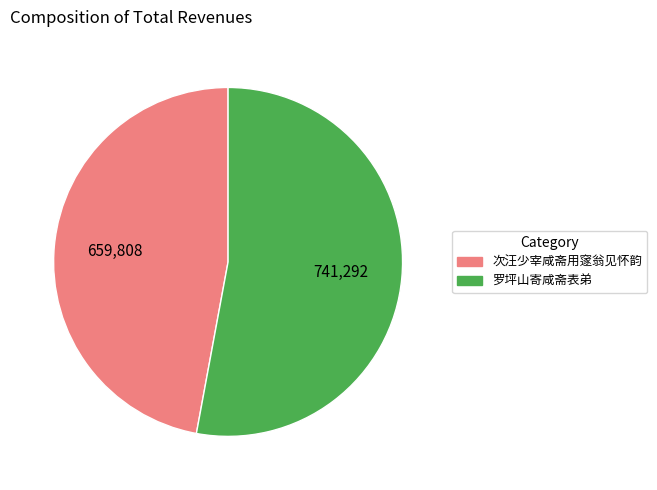

Which slice is the largest?

罗坪山寄咸斋表弟